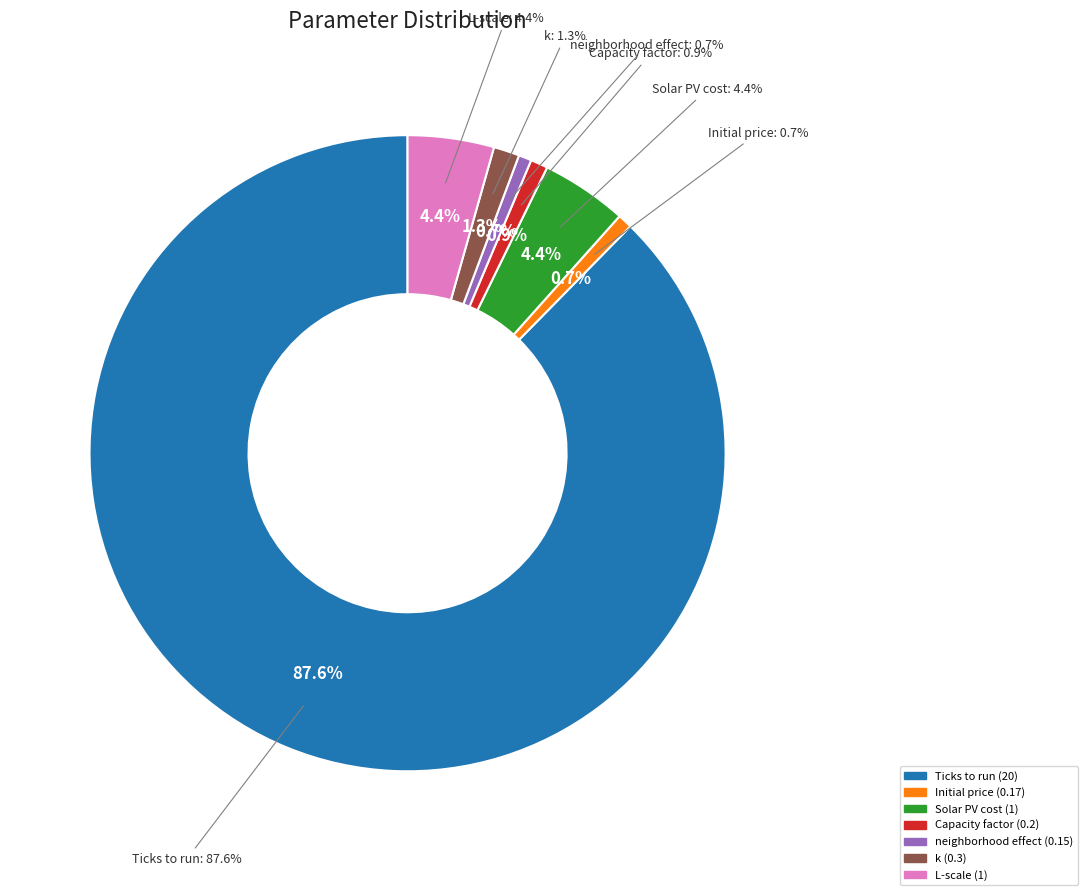

What percentage do Ticks to run and Solar PV cost together represent?

92.0%